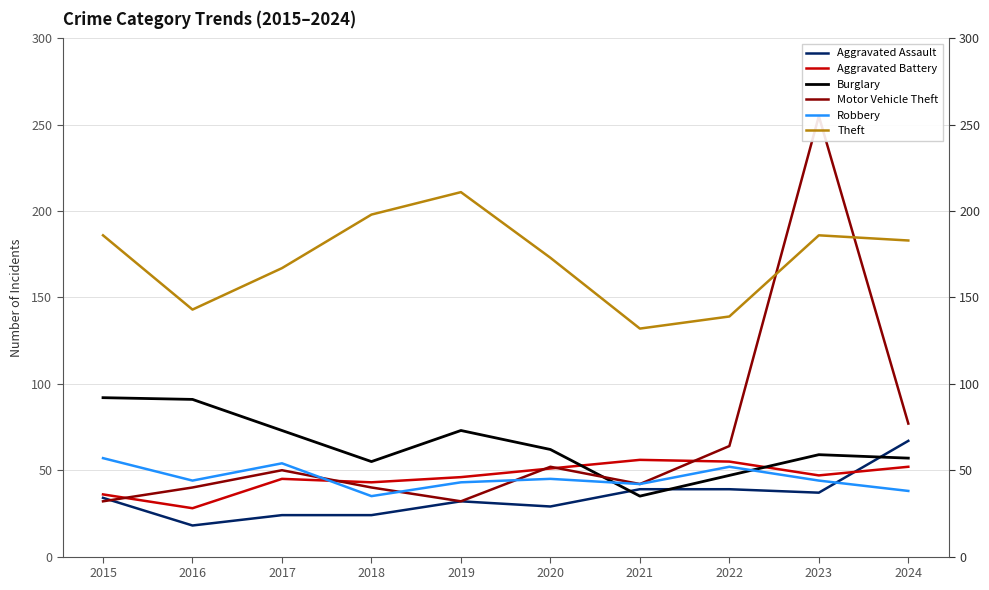

Rank the categories by Burglary value from lowest to highest.

2021, 2022, 2018, 2024, 2023, 2020, 2017, 2019, 2016, 2015